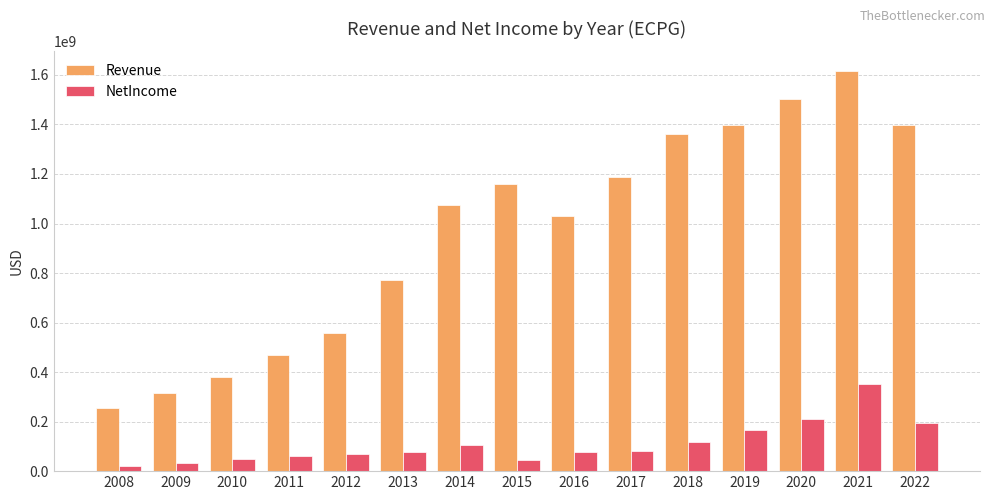

What is the difference between the highest and lowest values at 2015?

1116437000